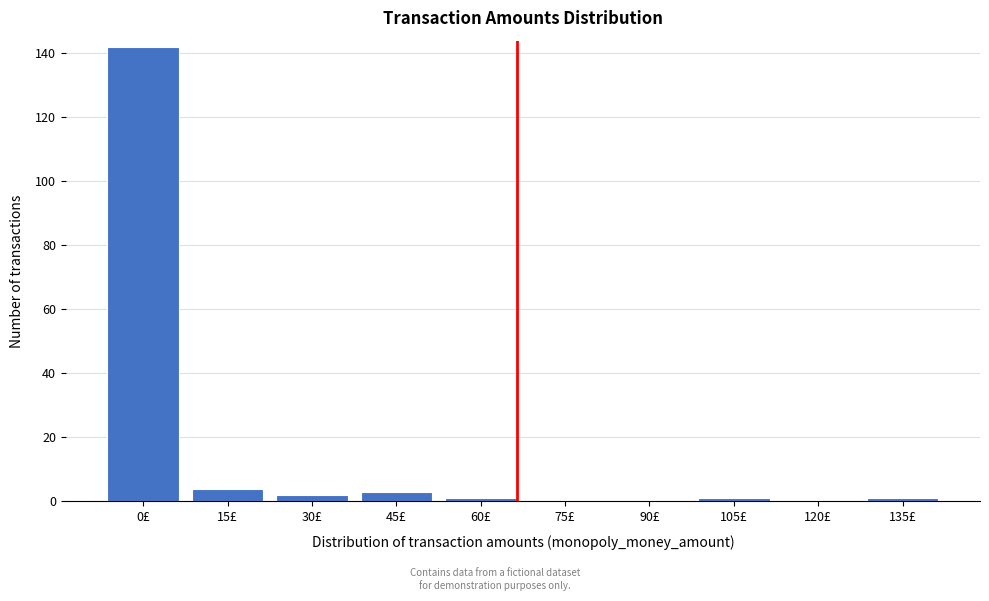

At which category does the chart reach its peak across all series?

0£